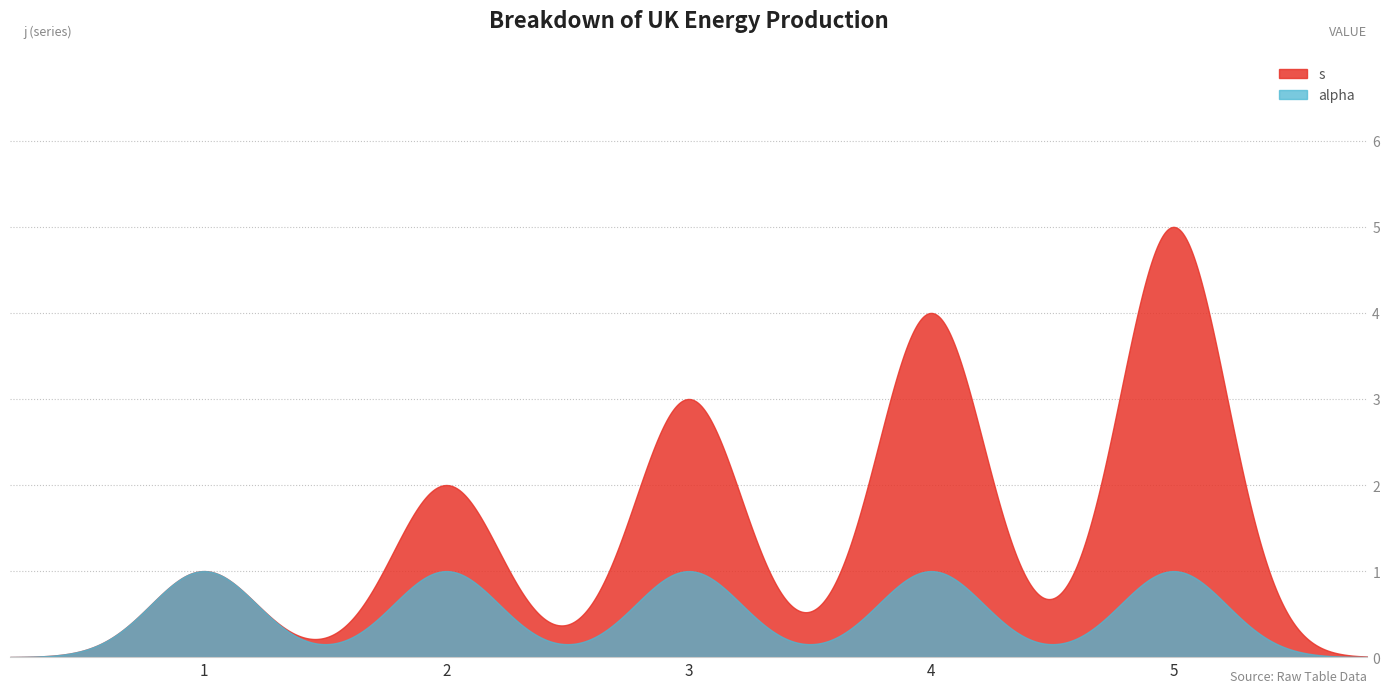

Rank the series by their average value, from highest to lowest.

s, alpha